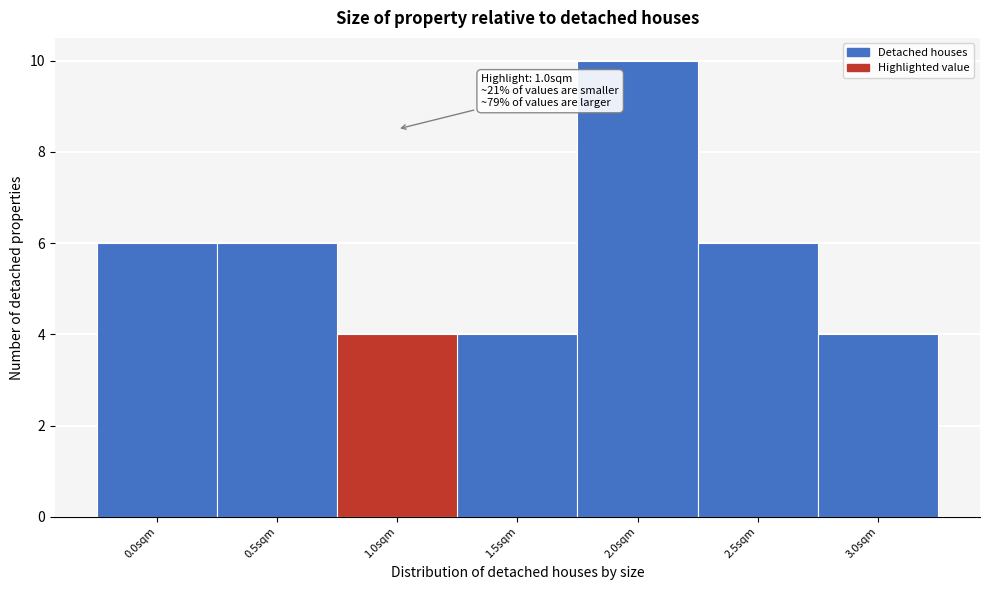

Reading left to right, list all the values displayed in this chart.

0.0sqm=6	0.5sqm=6	1.0sqm=4	1.5sqm=4	2.0sqm=10	2.5sqm=6	3.0sqm=4